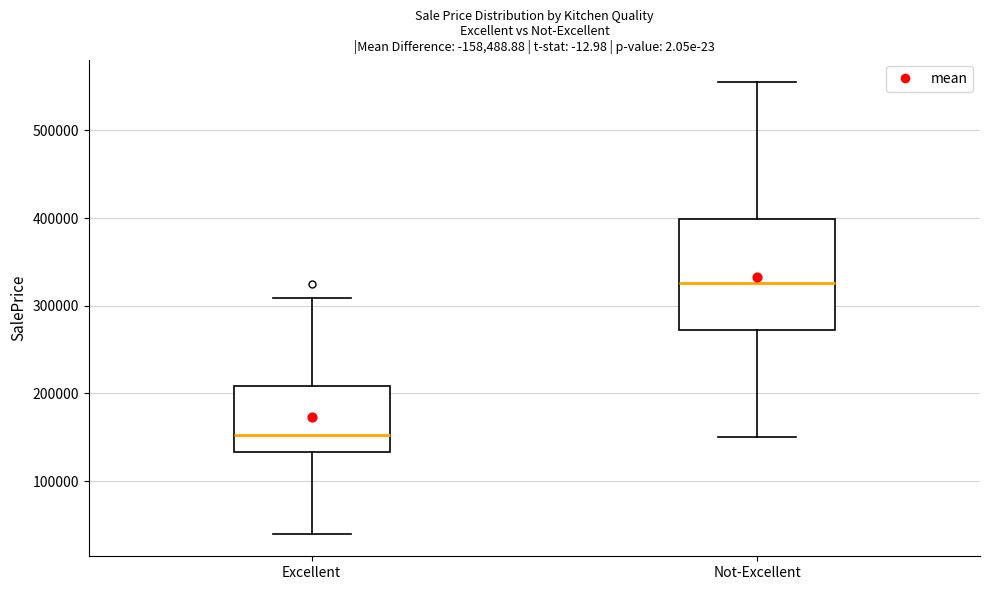

Comparing the boxes themselves (not the whiskers), which one is the tallest?

Not-Excellent